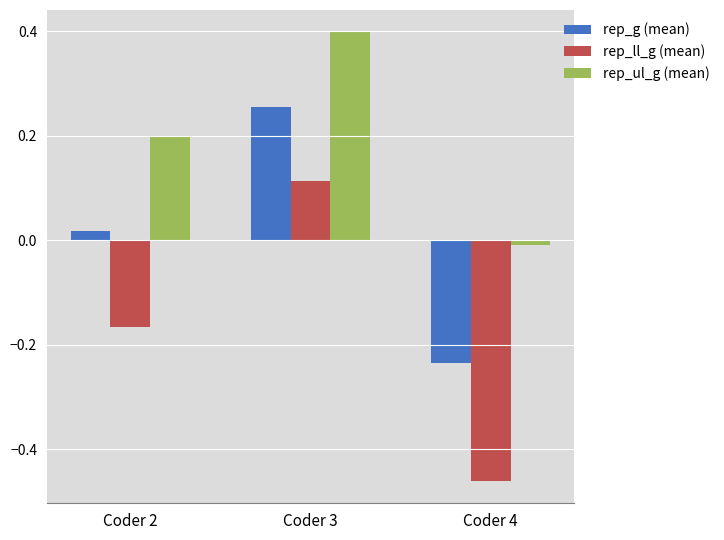

Count the number of categories in the chart.

3